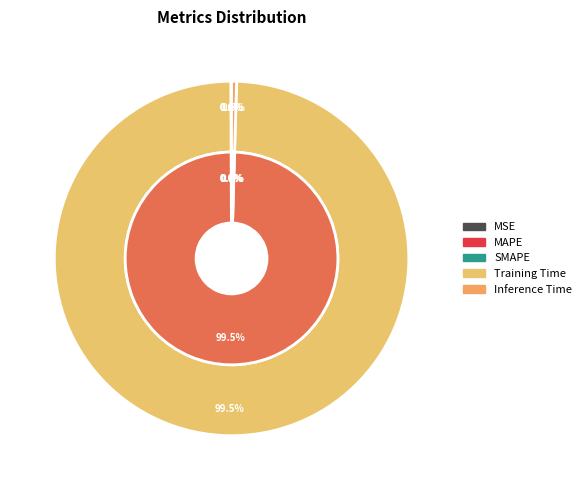

How many slices are in this pie chart?

5